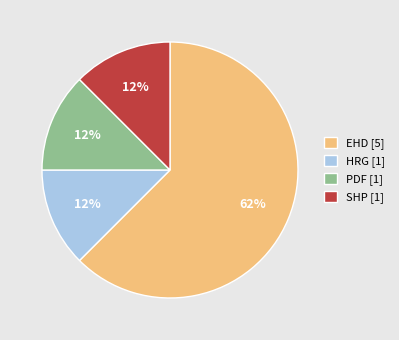

What is the largest slice in the pie chart?

EHD